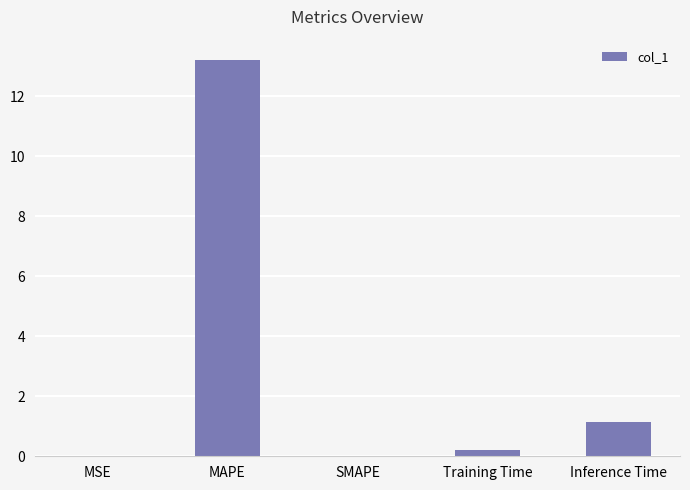

What is the maximum value shown in the chart?

13.2